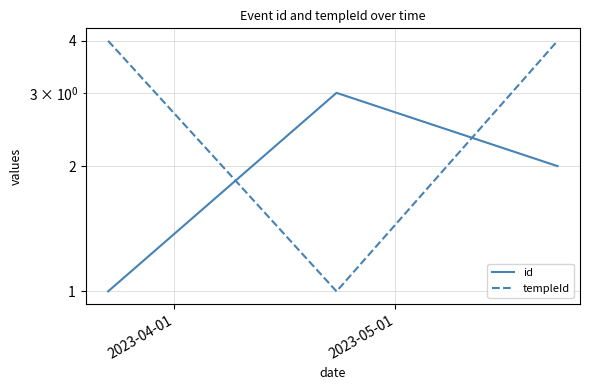

Count the number of categories in the chart.

3